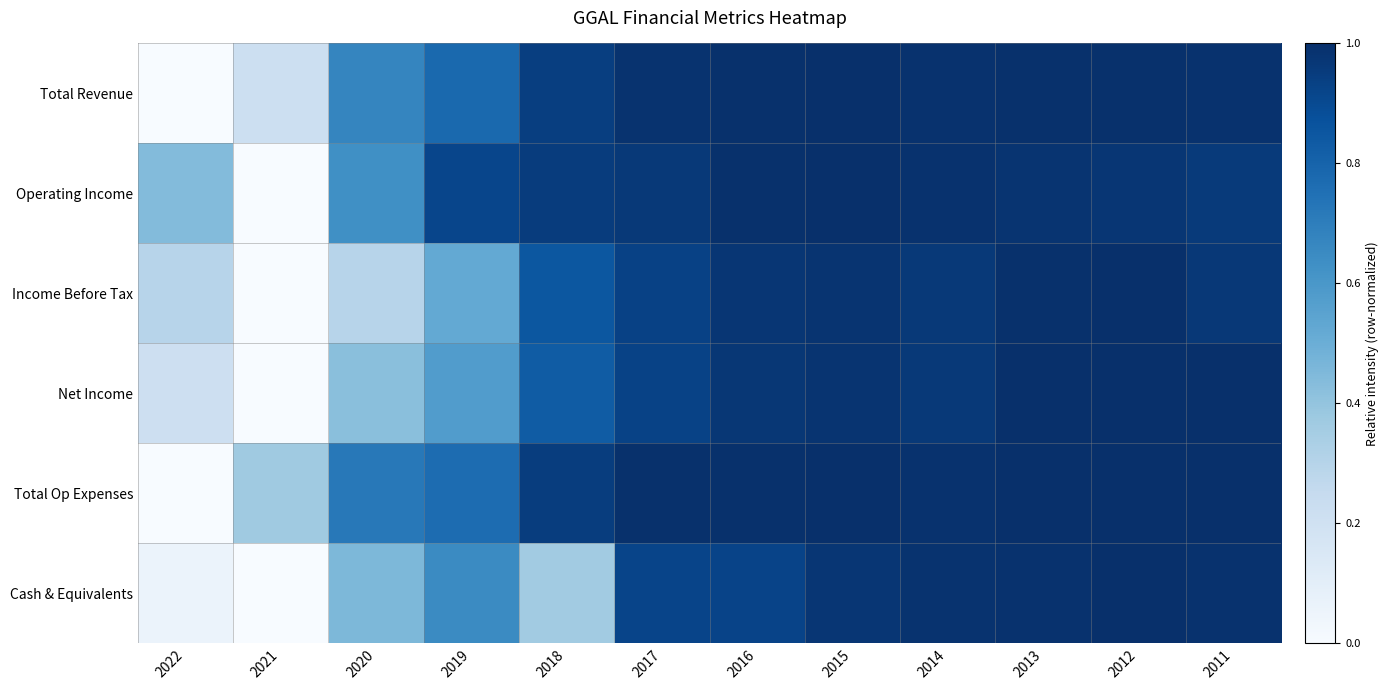

What is the total value across all series at 2018?

4.9